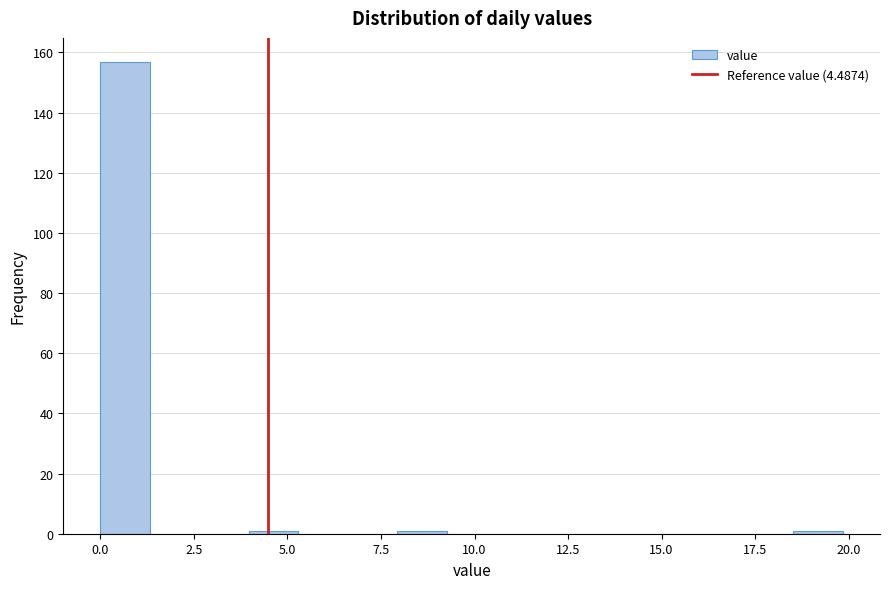

Around what value on the x-axis is the tallest bar? Give the approximate position of its centre, as read against the axis.

0.5